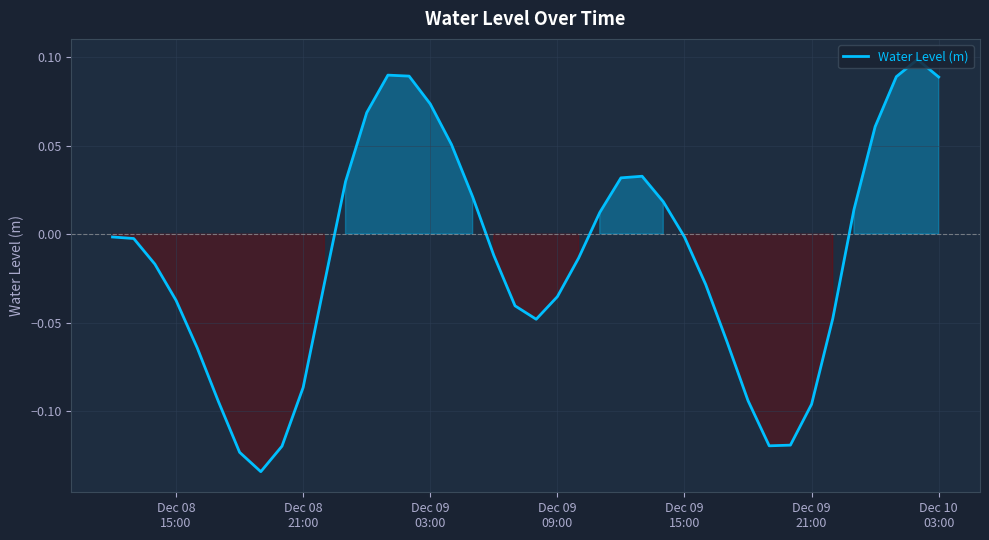

How many series are shown in this chart?

1